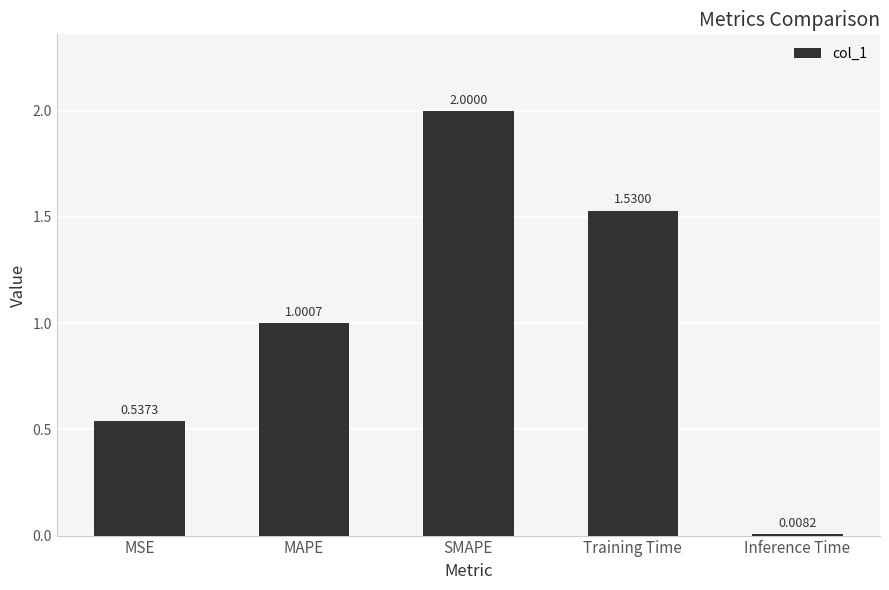

What is the label of the 4th bar from the right?

MAPE